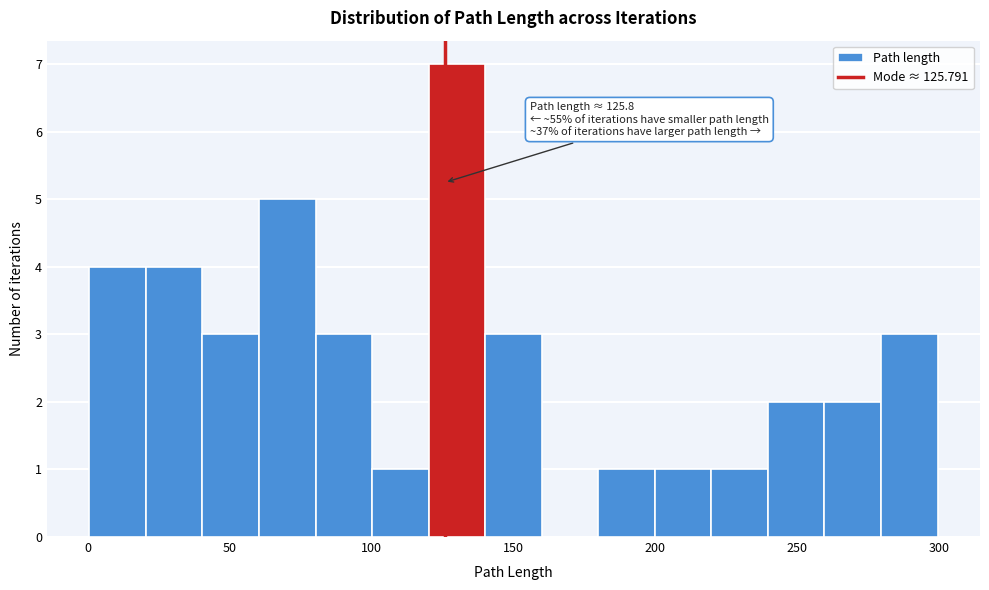

Around what value on the x-axis is the tallest bar? Give the approximate position of its centre, as read against the axis.

130